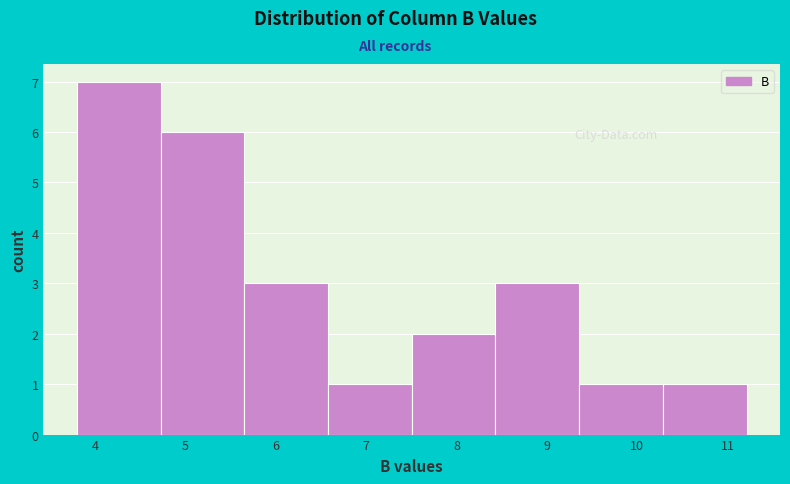

Reading left to right, list every bar in this chart as the range it spans on the x-axis followed by its height. Neither the bar edges nor the heights are printed on the chart, so give them approximately, as read against the axes.

3.8 to 4.7: 7
4.7 to 5.7: 6
5.7 to 6.6: 3
6.6 to 7.5: 1
7.5 to 8.4: 2
8.4 to 9.4: 3
9.4 to 10.3: 1
10.3 to 11.2: 1